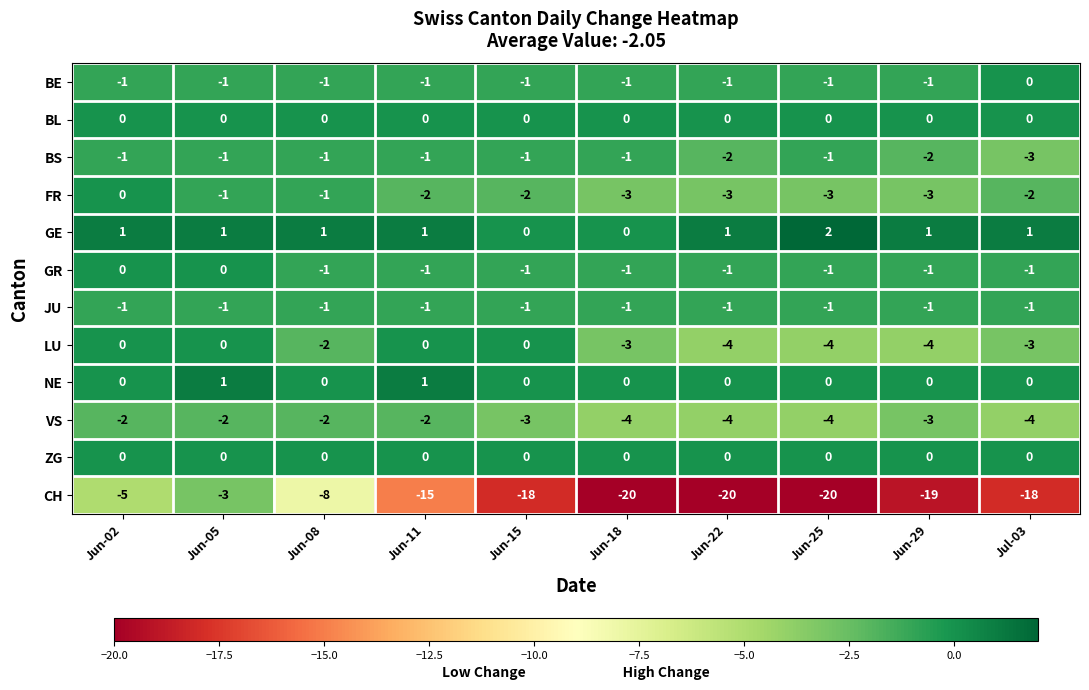

How many GR values are between -1 and 0?

10